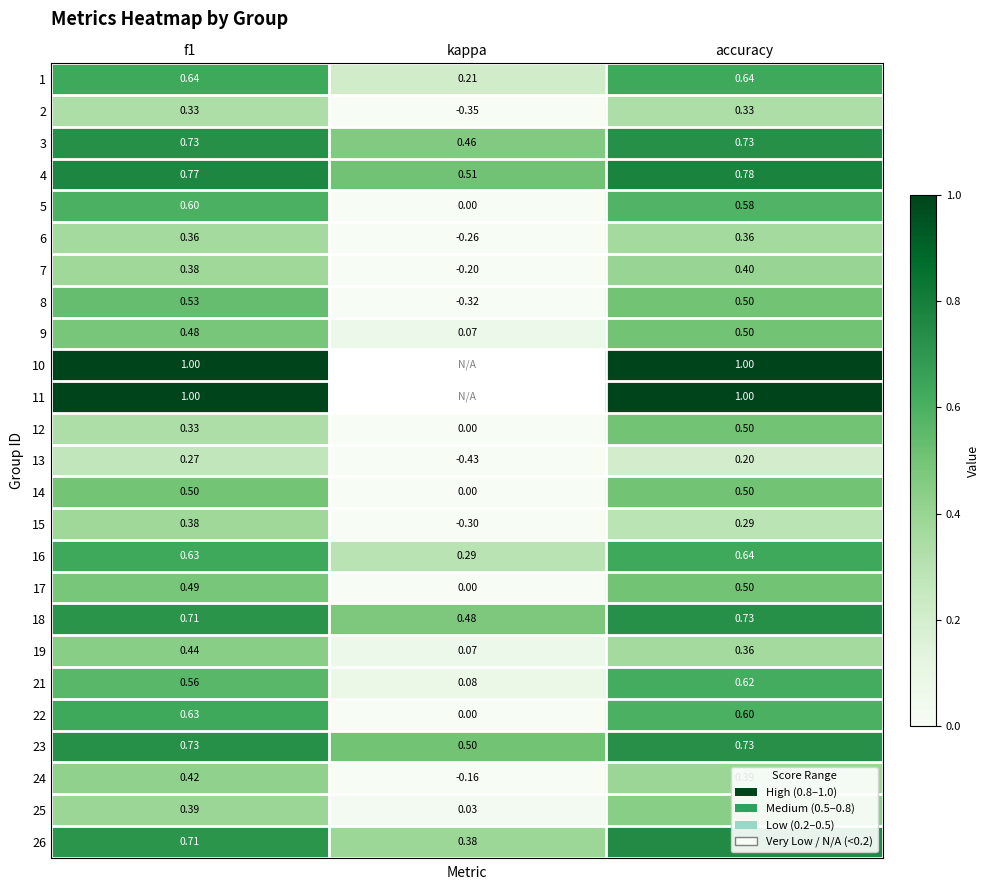

Where is 7 nearest to the value 0?

kappa